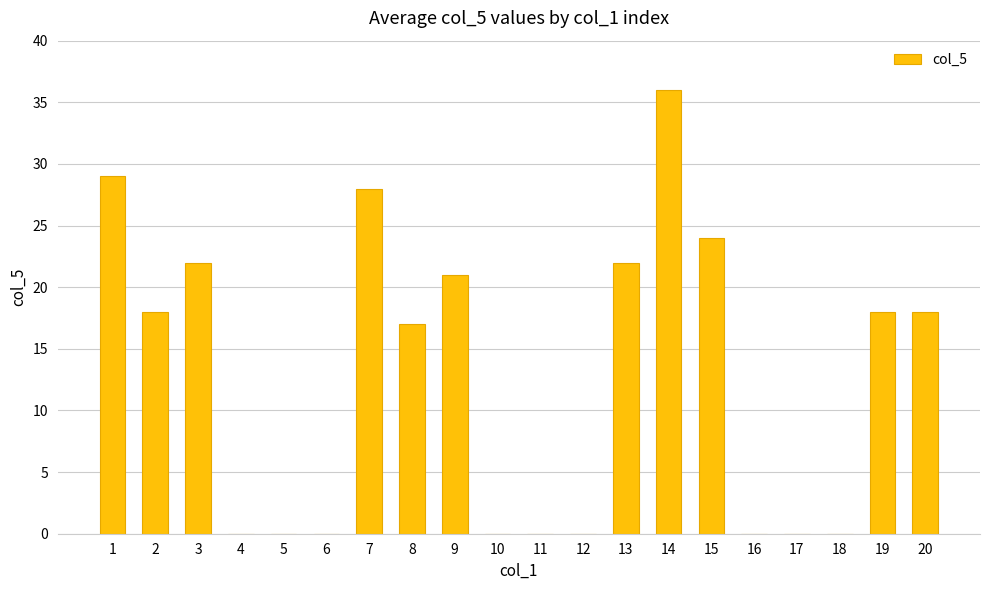

What is the sum of the values at 5 and 2?

18